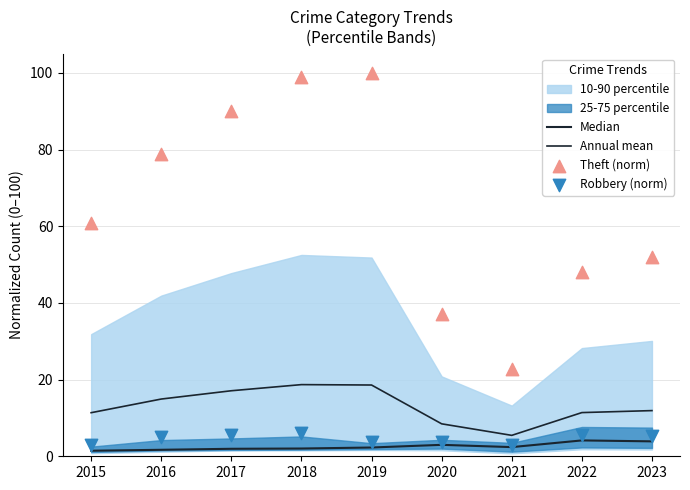

Is the value of Robbery (norm) at 2017 greater than the value of Median at 2019?

Yes